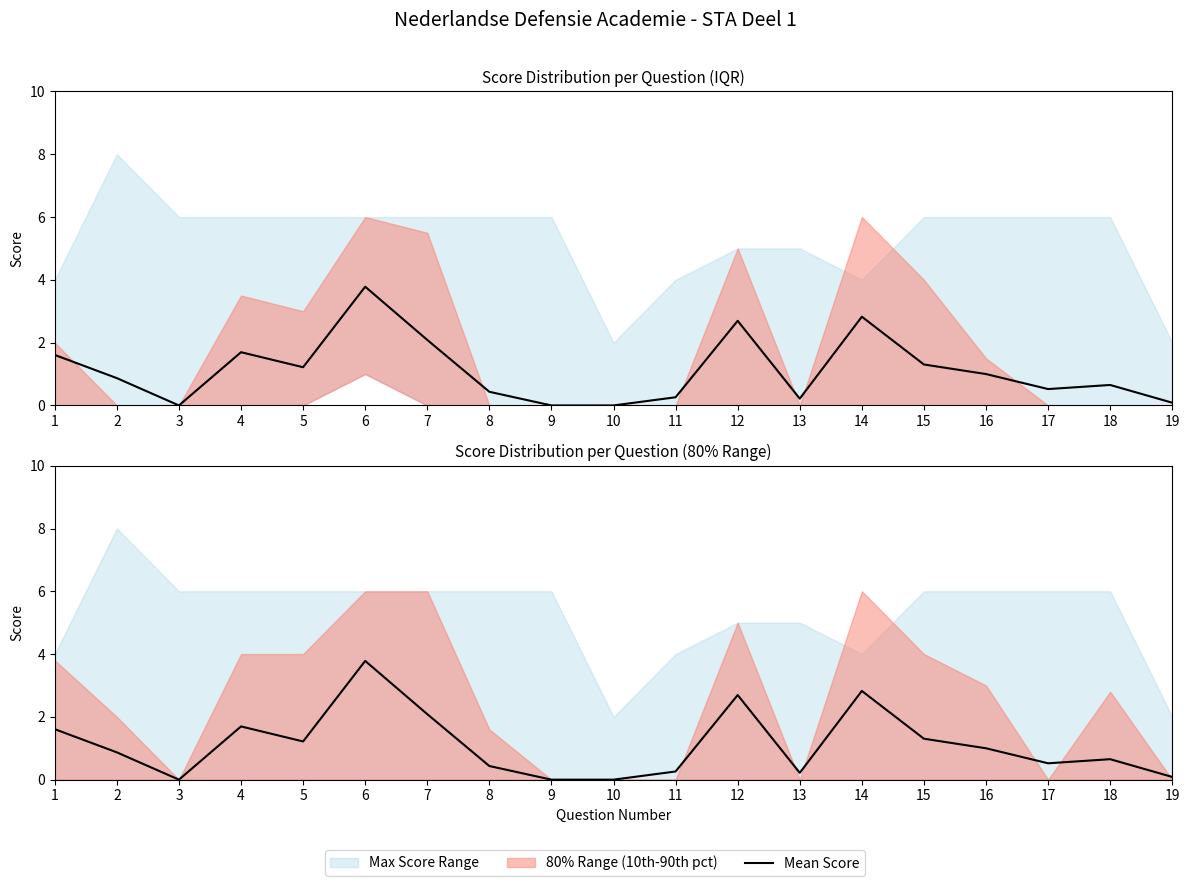

Between 9 and 7, which is larger?

7